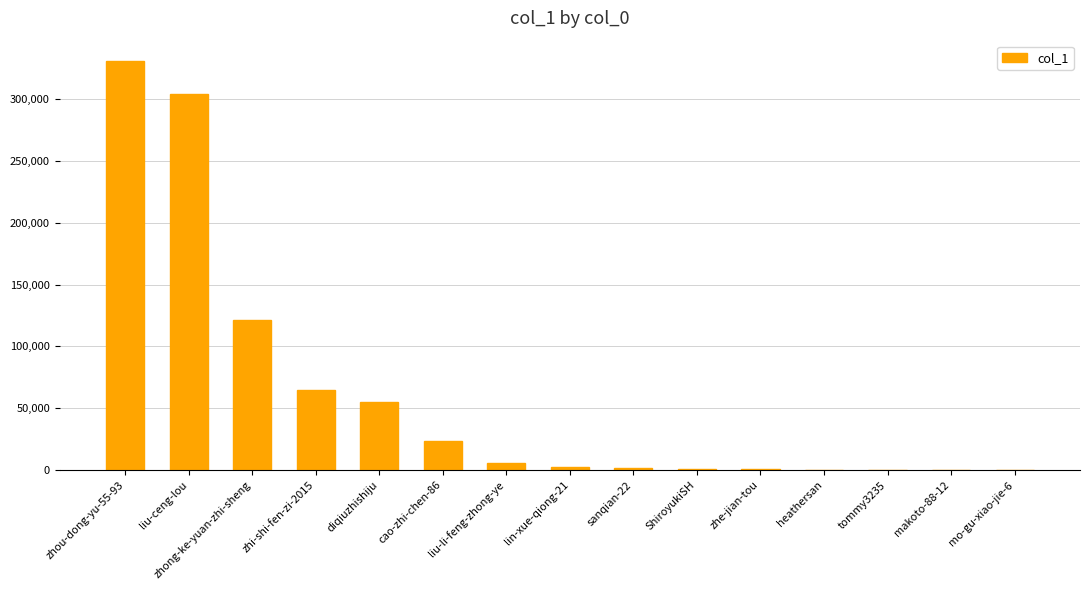

Which has a higher value, sanqian-22 or zhi-shi-fen-zi-2015?

zhi-shi-fen-zi-2015